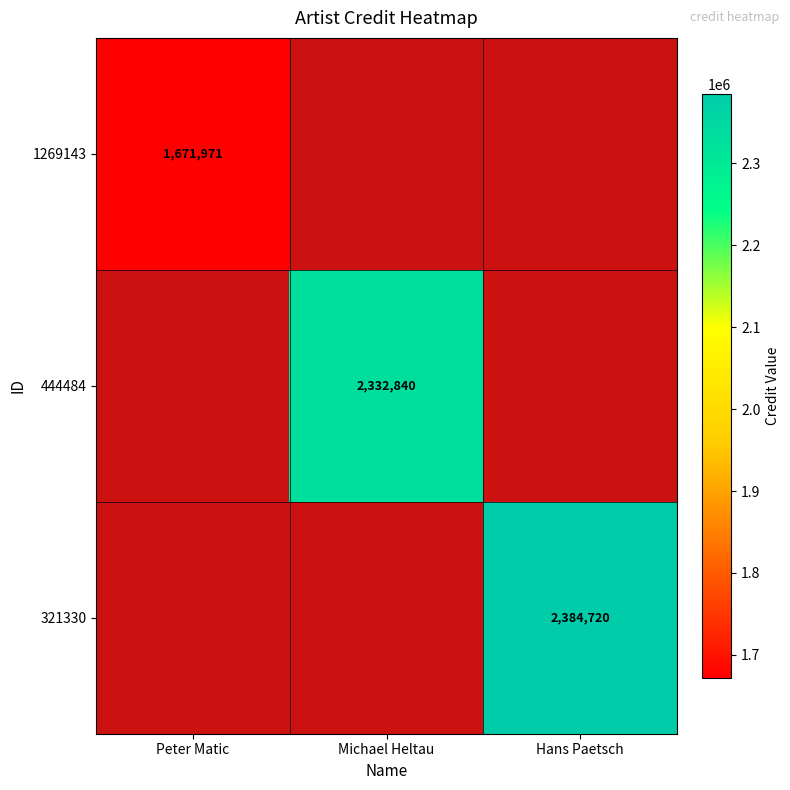

Is it true that 444484 equals 3522731.3 at Michael Heltau?

False